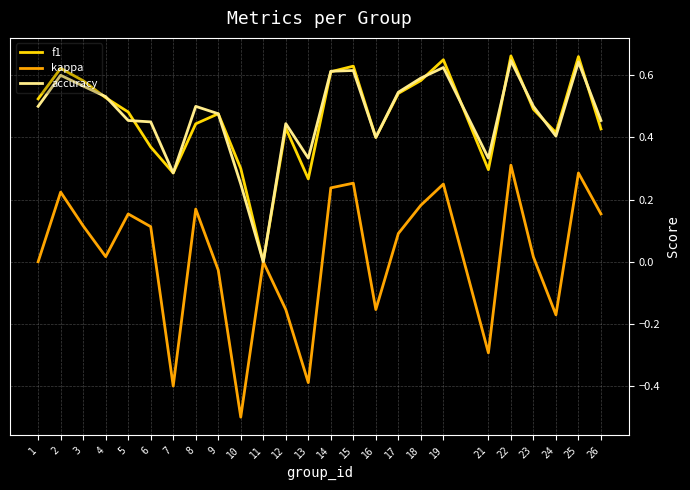

At which label does f1 reach its minimum?

11